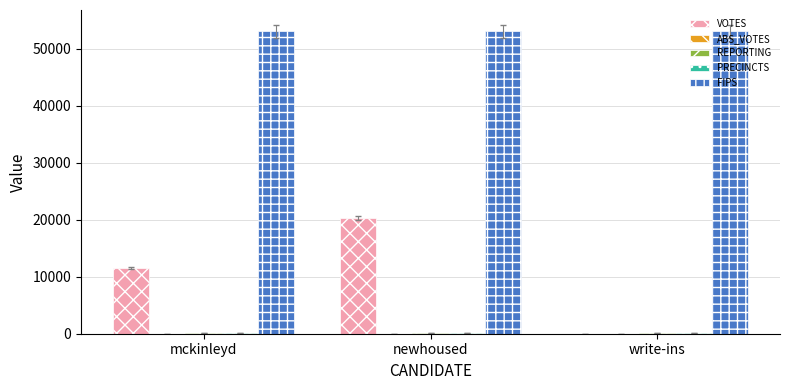

What is the sum of all VOTES values?

31913